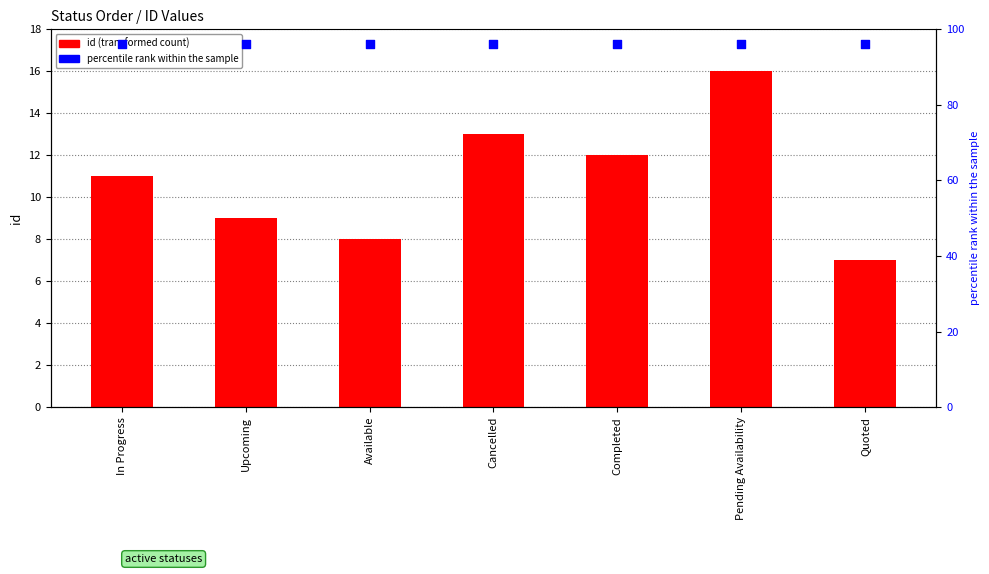

At how many categories does at least one series exceed 76?

7